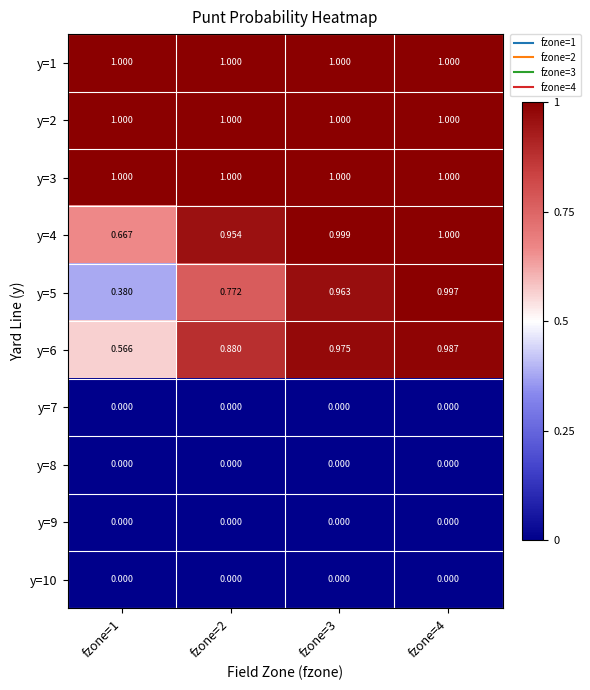

Rank the series at fzone=3 from lowest to highest value.

y=7, y=8, y=9, y=10, y=5, y=6, y=4, y=1, y=2, y=3